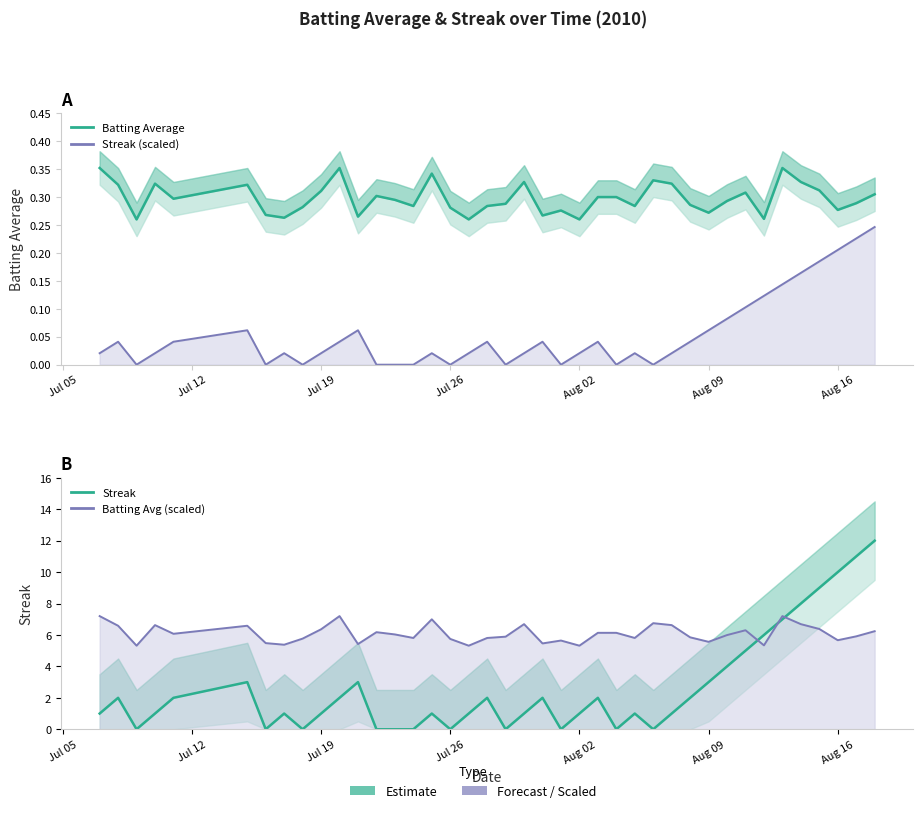

Which series has the widest spread of values?

Streak